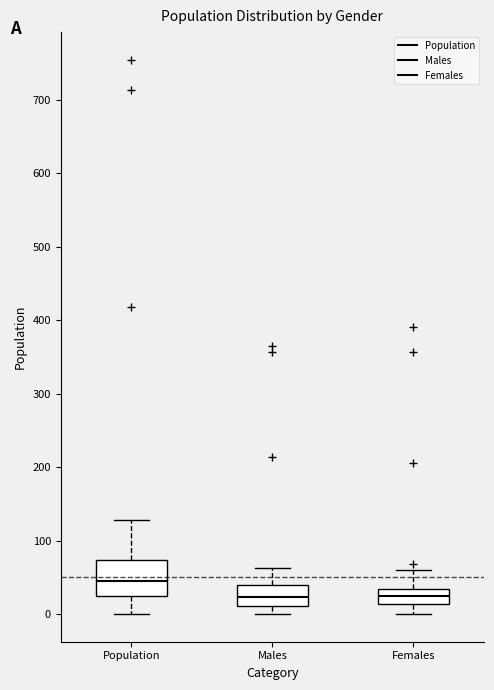

Reading left to right, read every box against the y-axis: the position of its median line, the range the box covers, and the ends of its whiskers. The values are not printed on the chart, so give them approximately, as read against the axis.

Population: median 40, box 20 to 70, whiskers 0 to 130
Males: median 20, box 10 to 40, whiskers 0 to 60
Females: median 20, box 10 to 30, whiskers 0 to 60